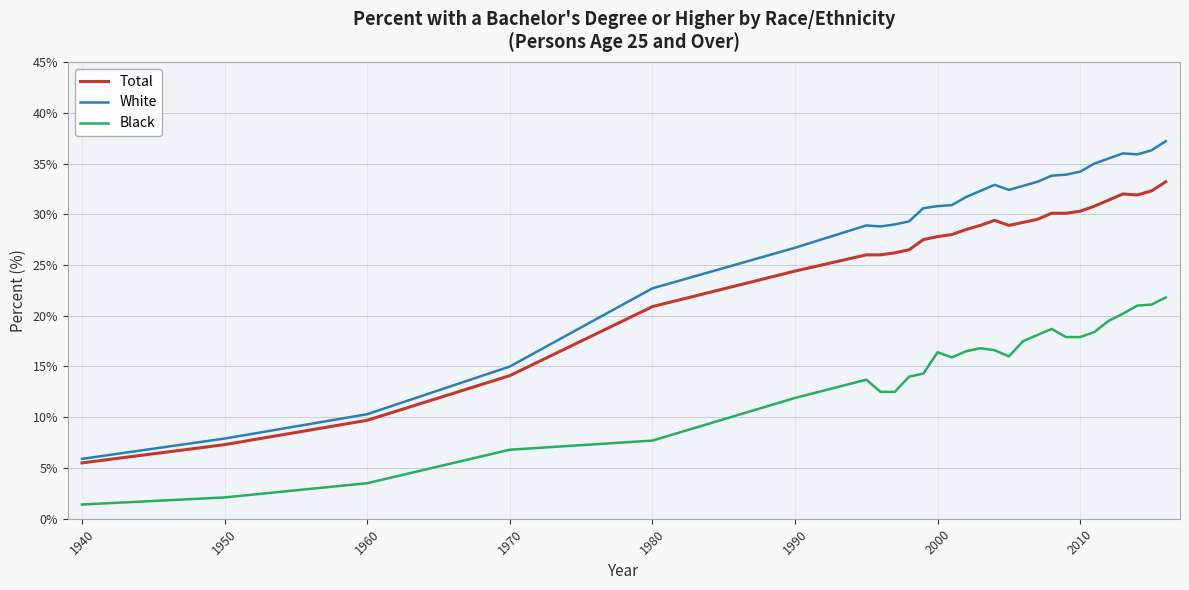

Rank the series by their average value, from highest to lowest.

White, Total, Black